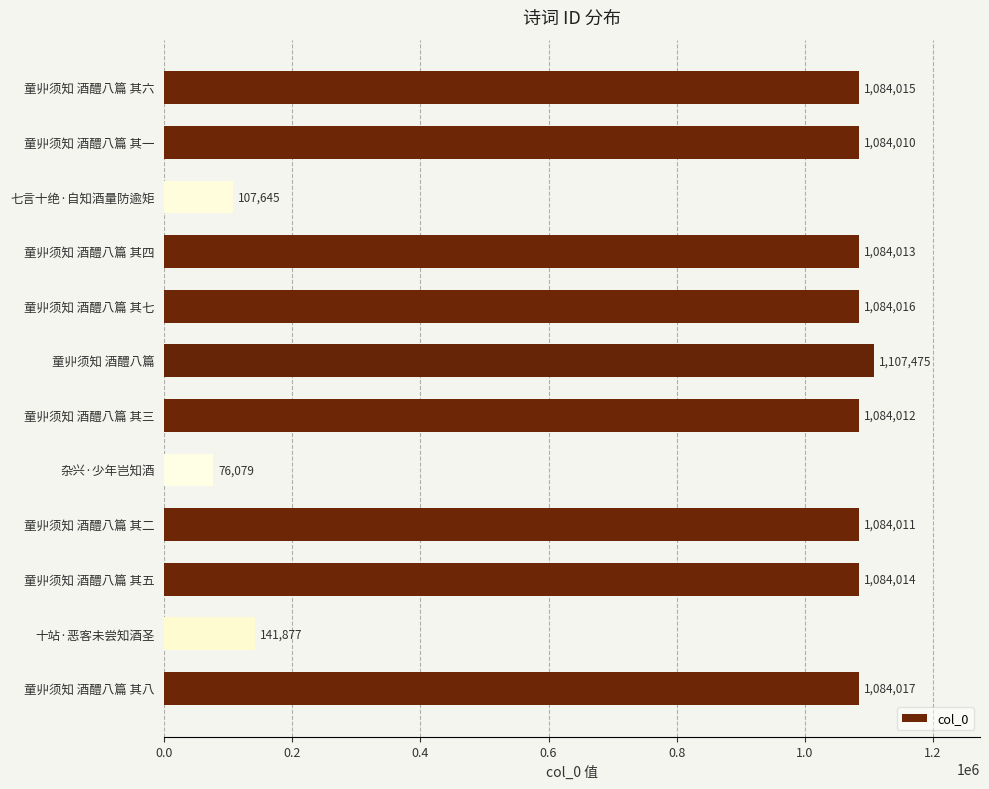

What is the average value?

842099